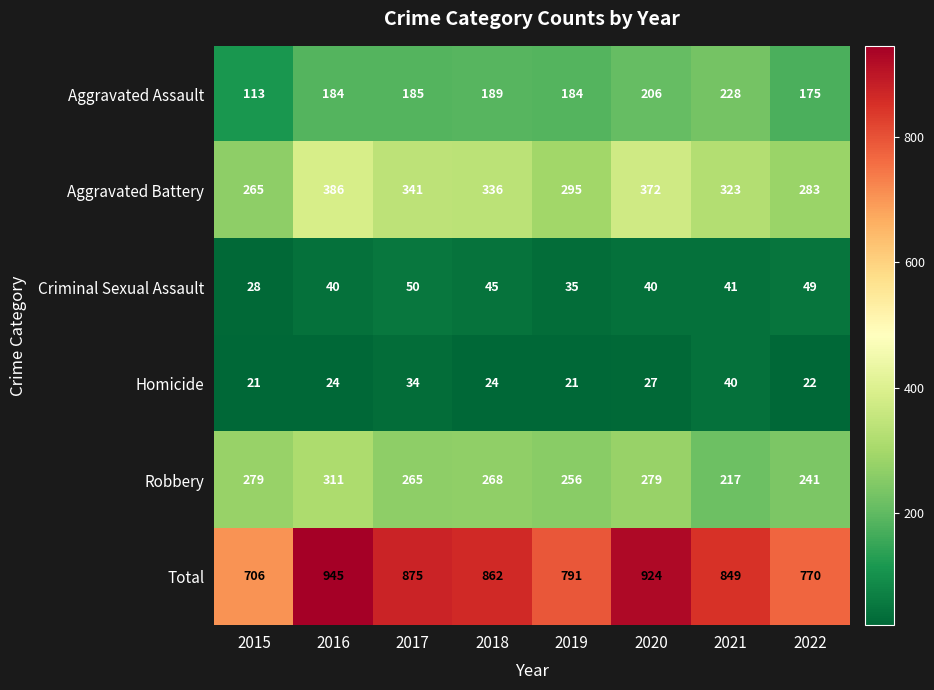

Which series has the largest range (max minus min)?

Total